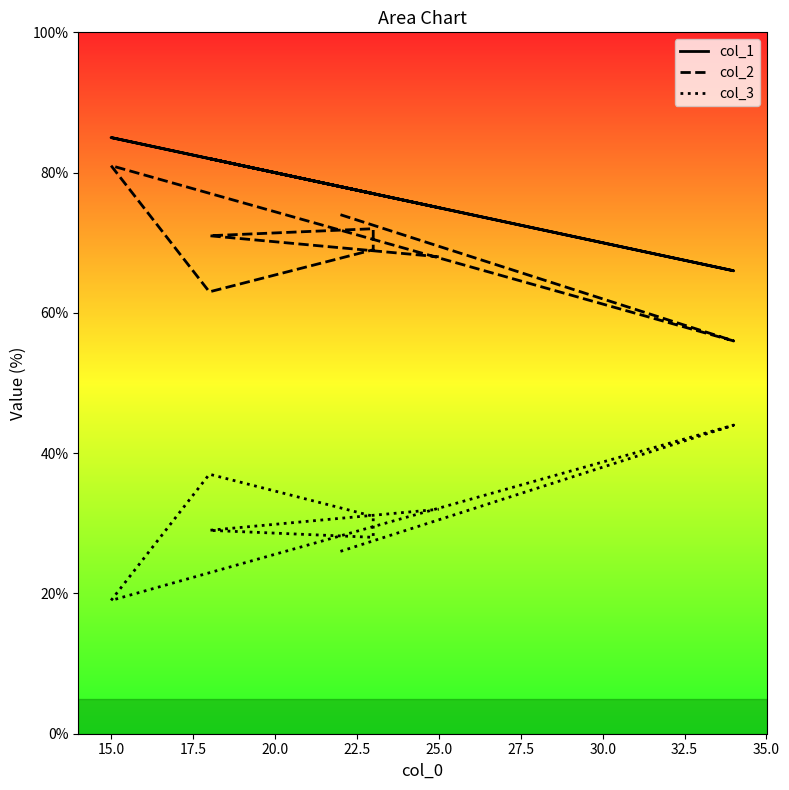

Reading left to right, transcribe all the data shown in this chart.

col_1 line: 78	66	85	82	77	77	82	75
col_2 line: 74	56	81	63	69	72	71	68
col_3 line: 26	44	19	37	31	28	29	32